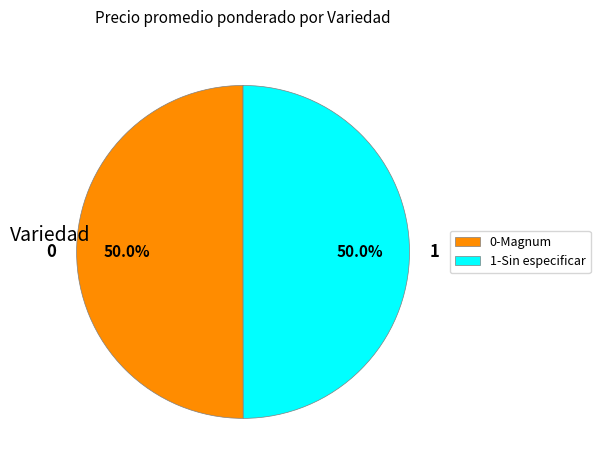

What portion of the pie excludes 1-Sin especificar?

50.0%